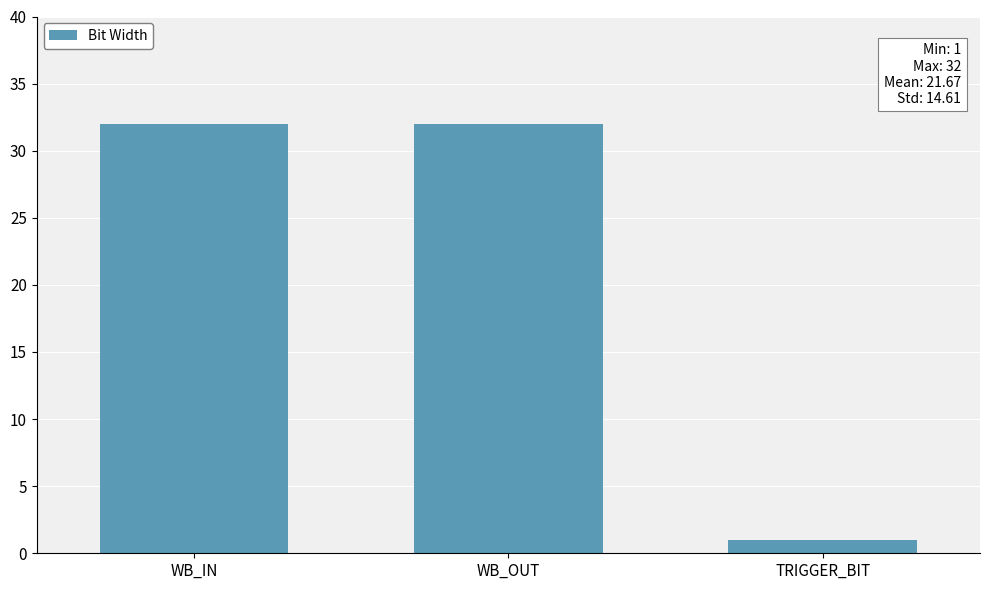

What is the label of the 3rd bar from the left?

TRIGGER_BIT